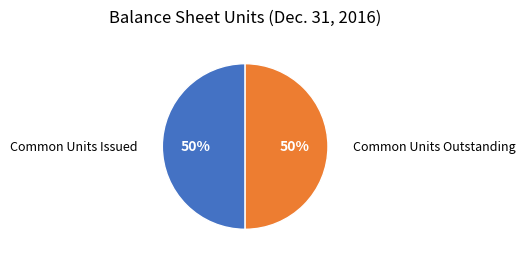

How many segments does this pie chart have?

2